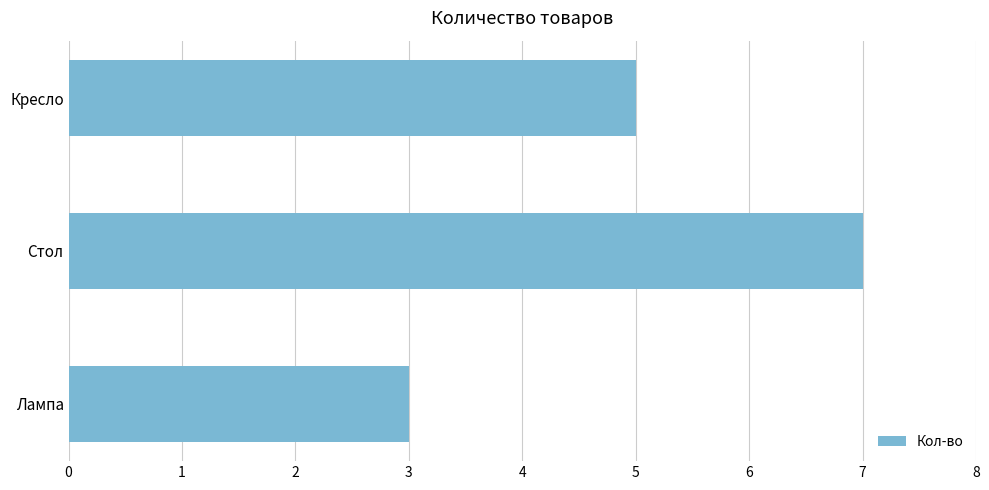

What is the average value?

5